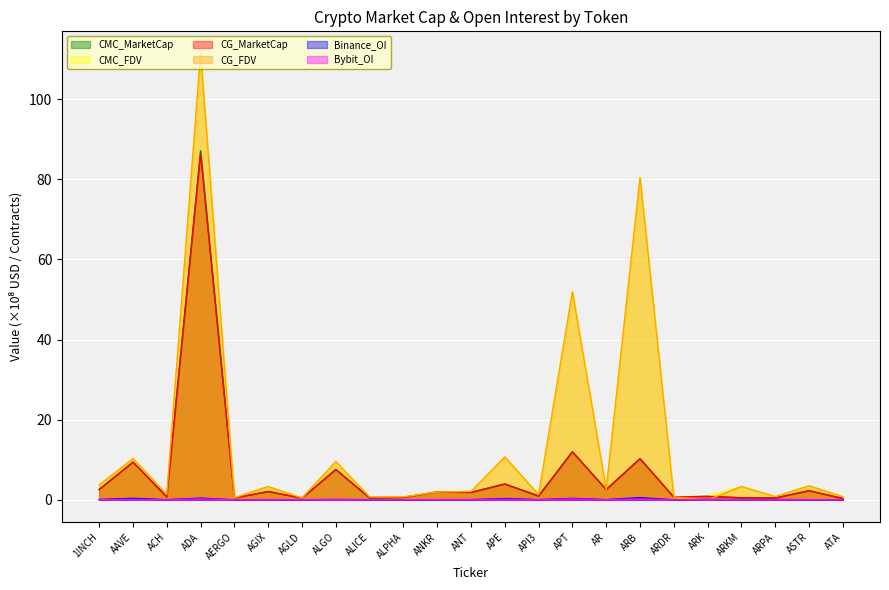

What is the maximum value shown in the chart?

111.4